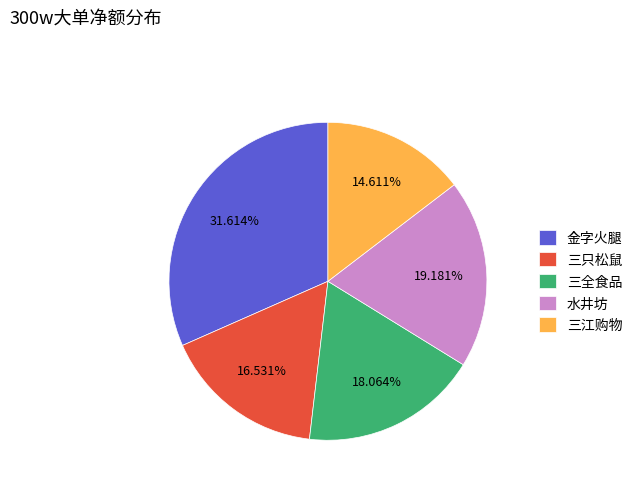

To the nearest percent, what is the difference between the 金字火腿 and 三全食品 slice percentages?

14%